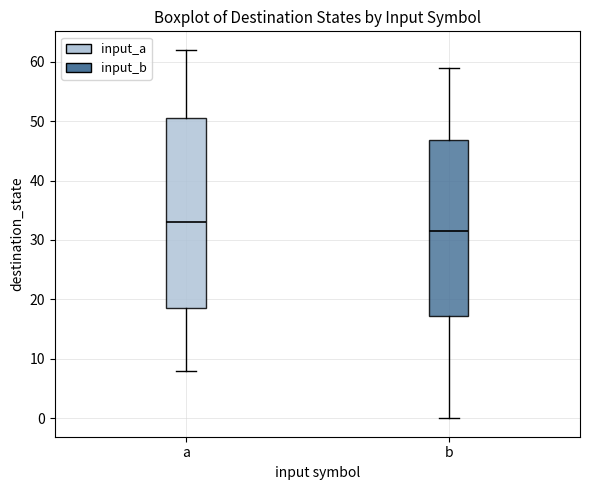

Which box has the lowest median line?

b